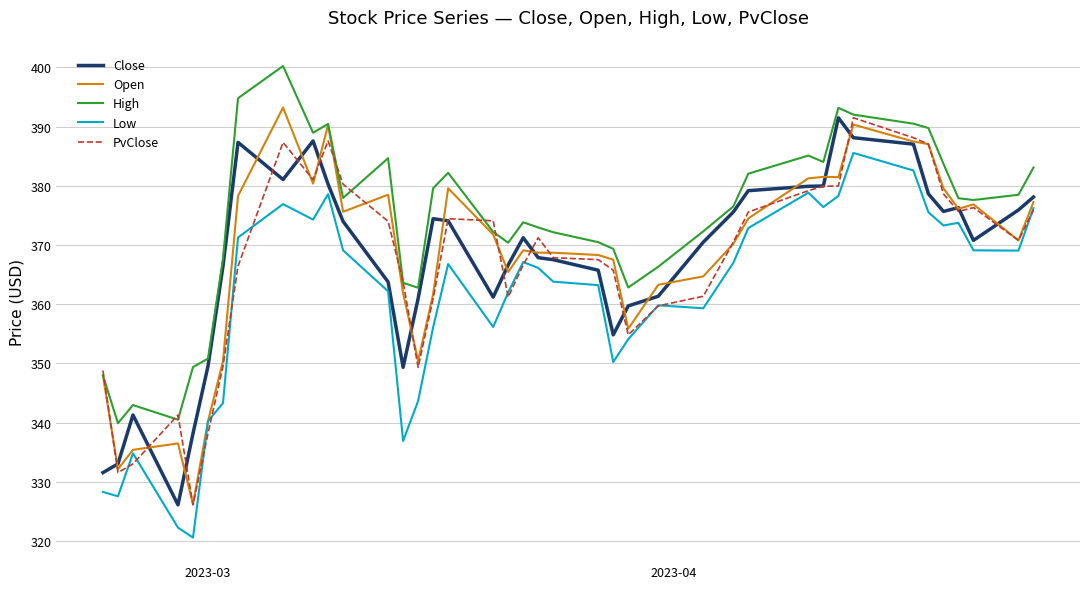

What is the greatest value displayed?

400.2